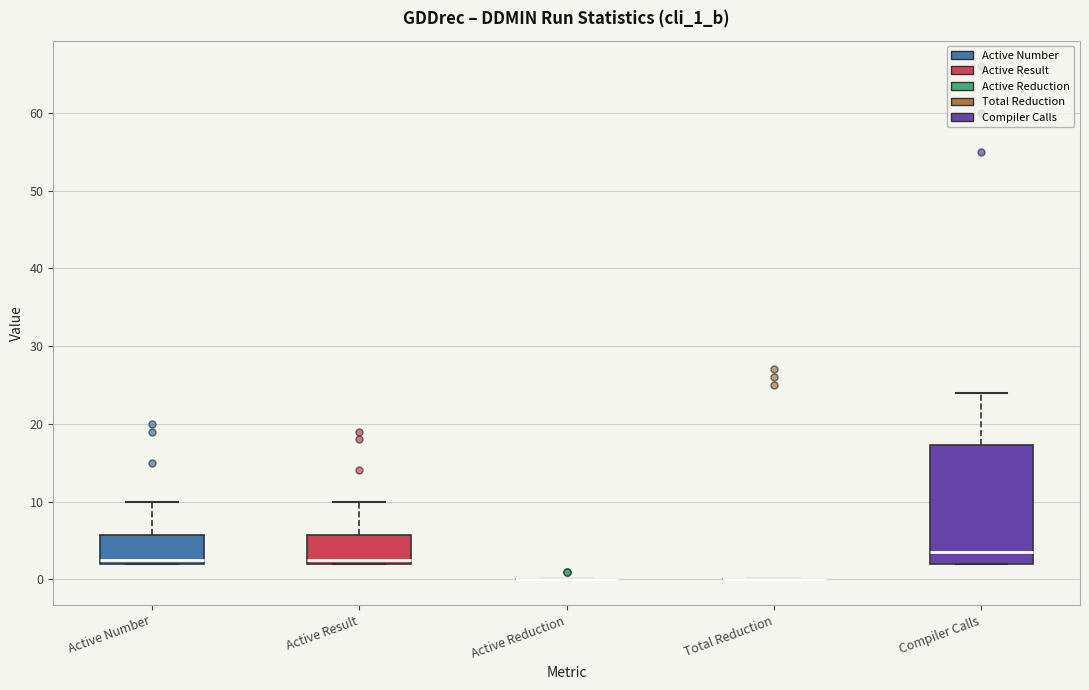

Reading left to right, read every box against the y-axis: the position of its median line, the range the box covers, and the ends of its whiskers. The values are not printed on the chart, so give them approximately, as read against the axis.

Active Number: median 3, box 2 to 6, whiskers 2 to 10
Active Result: median 3, box 2 to 6, whiskers 2 to 10
Active Reduction: box collapsed to a line at 0, whiskers 0 to 0
Total Reduction: box collapsed to a line at 0, whiskers 0 to 0
Compiler Calls: median 4, box 2 to 17, whiskers 2 to 24